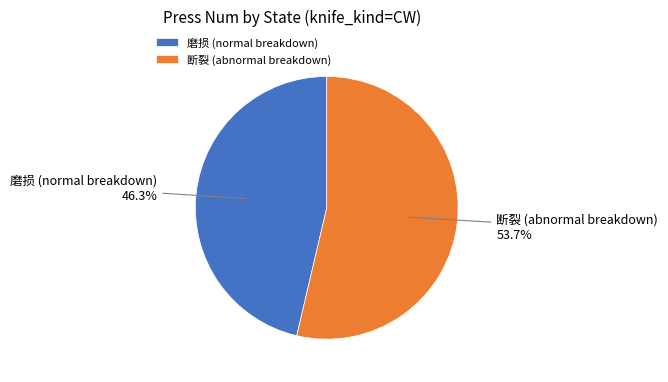

To the nearest percent, what is the difference between the largest and smallest slice percentages?

7%